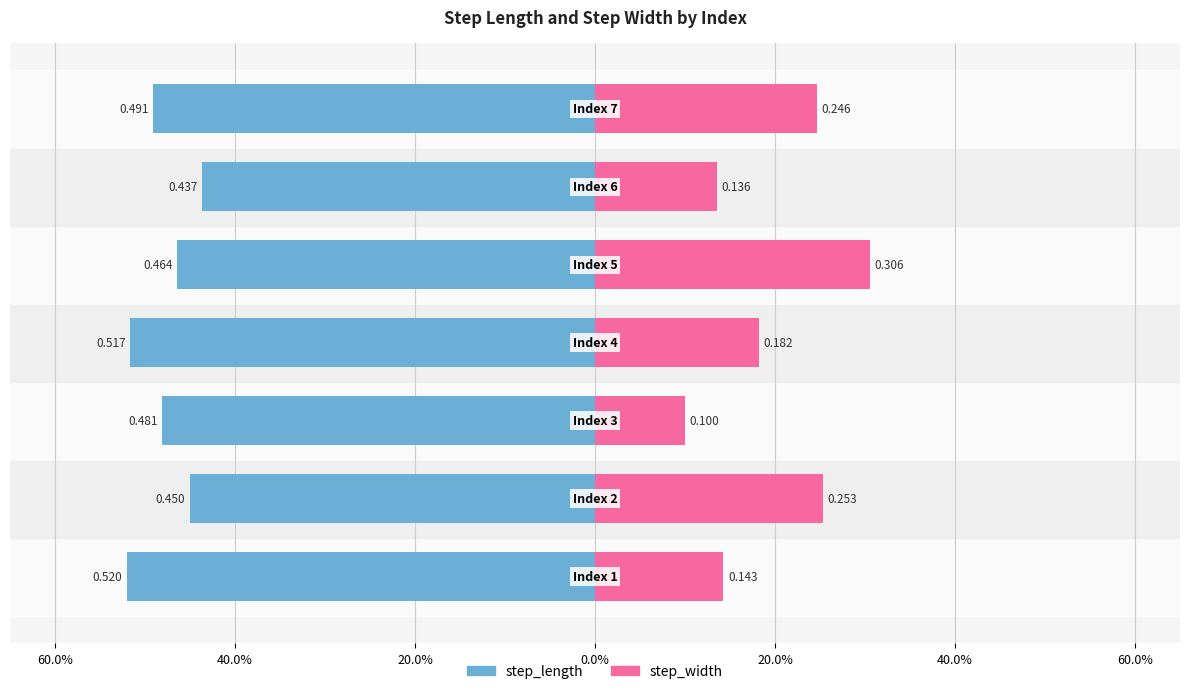

How many series are shown in this chart?

2